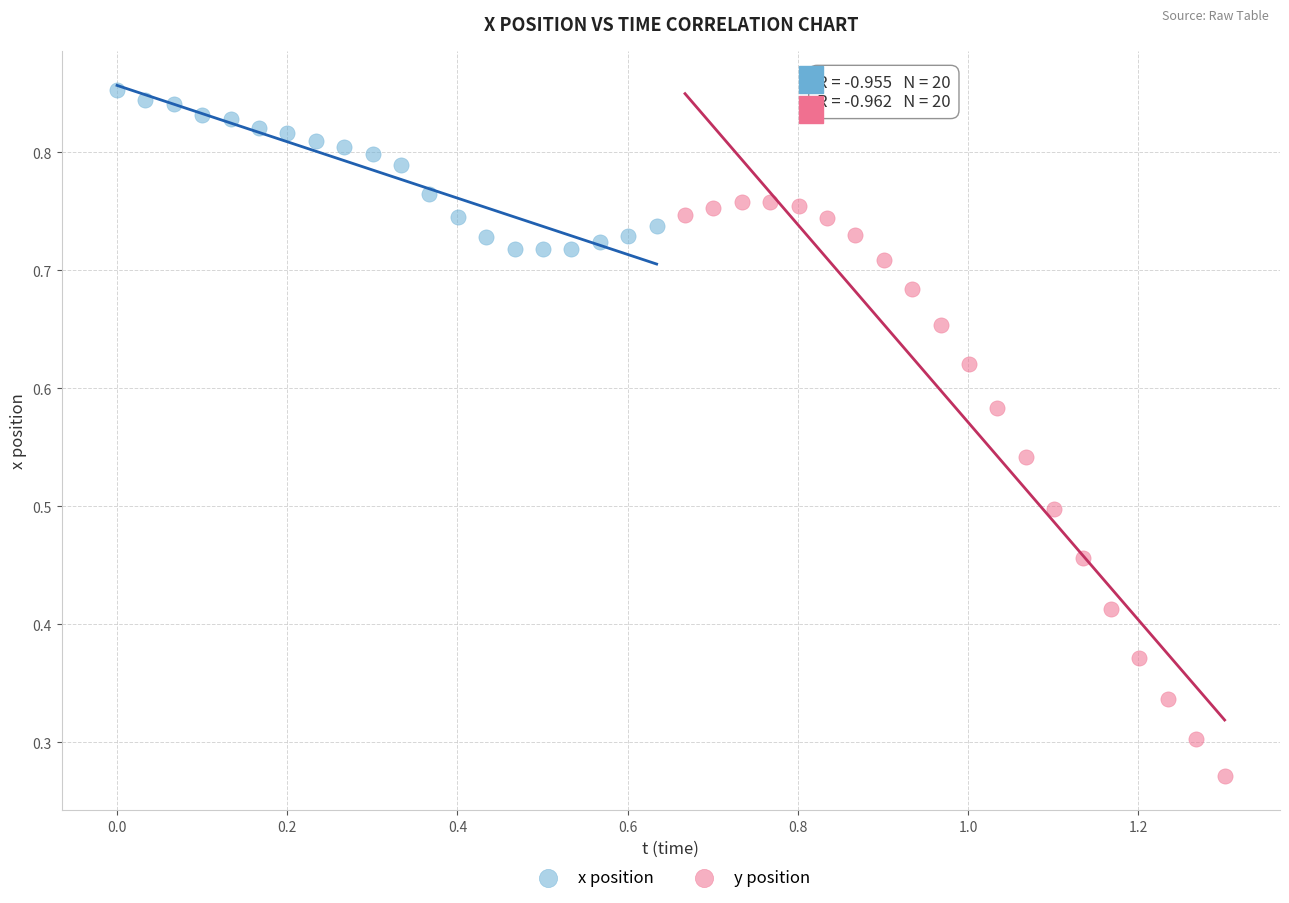

Which series contains the lowest Y value?

y position